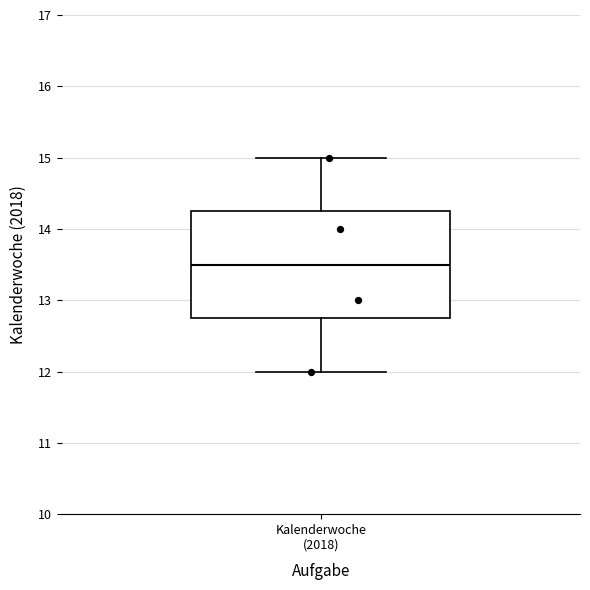

Read this box plot against the y-axis: the position of the median line, the range covered by the box, and the ends of both whiskers. The values are not printed on the chart, so give them approximately, as read against the axis.

median 13.5, box 12.8 to 14.3, whiskers 12.0 to 15.0